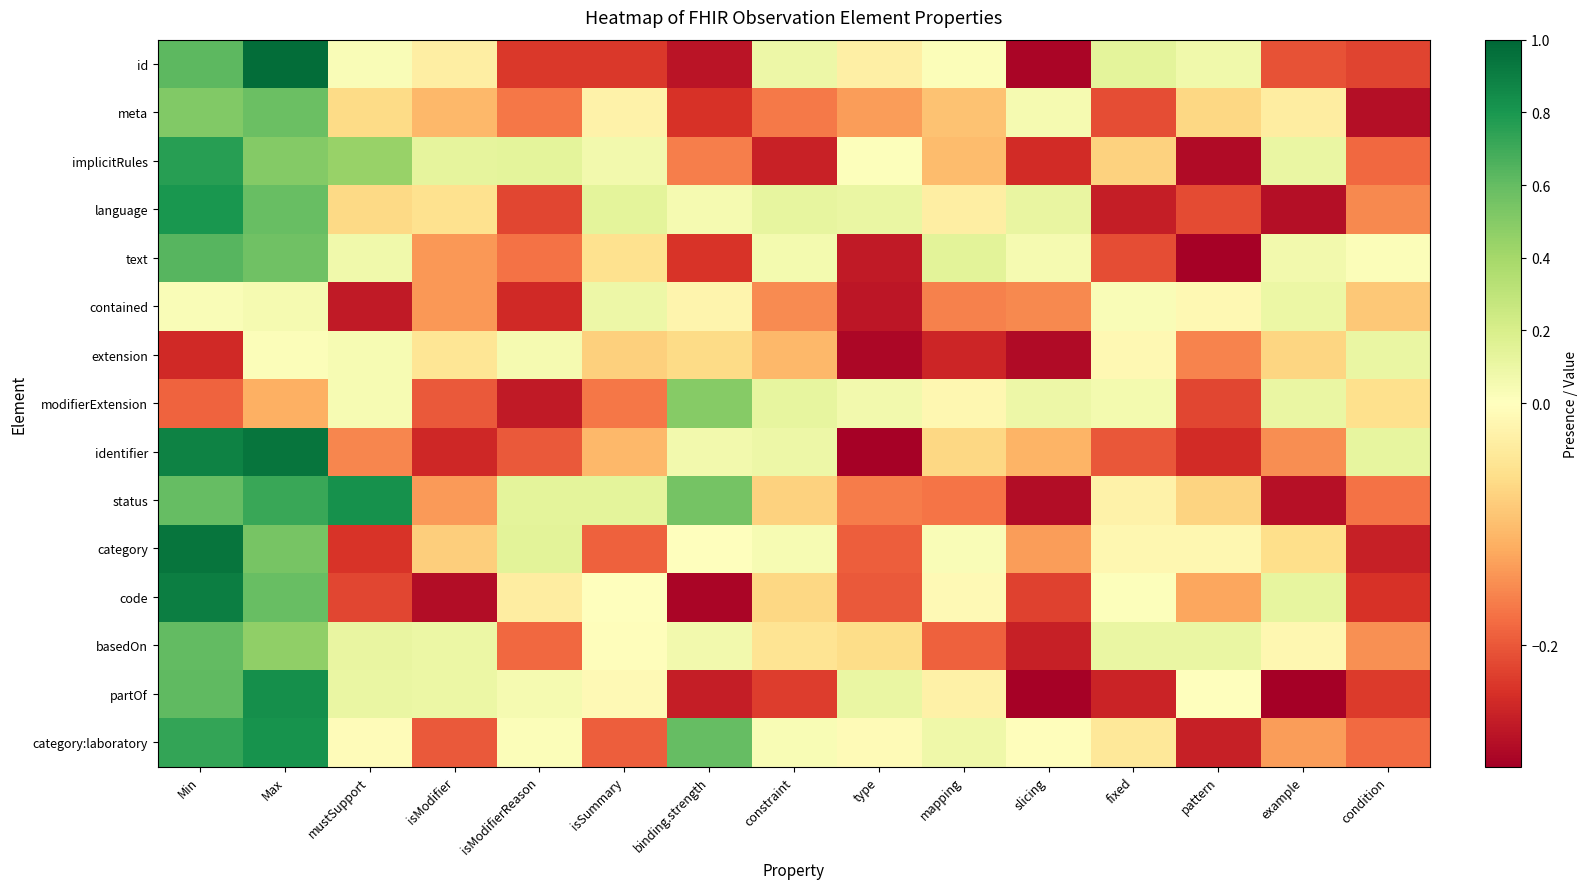

Which has a higher value, condition or slicing?

condition